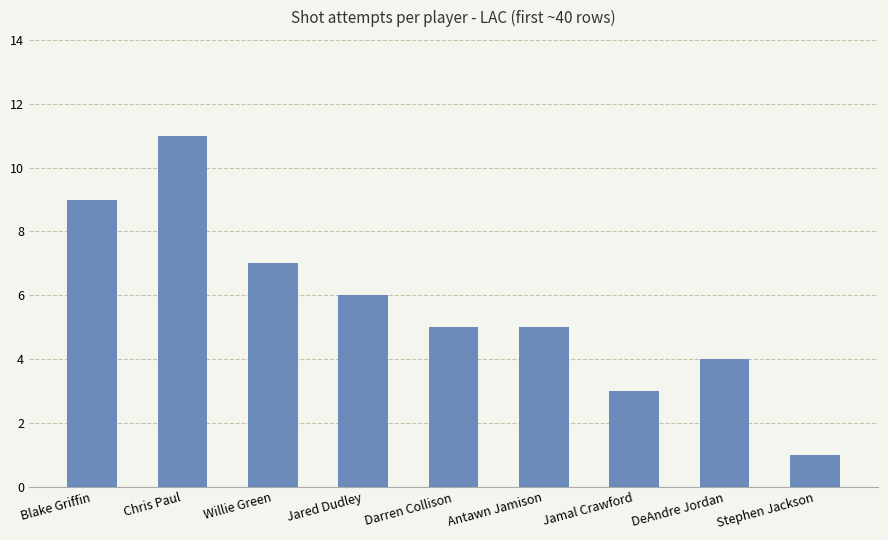

Does the chart contain any negative values?

No